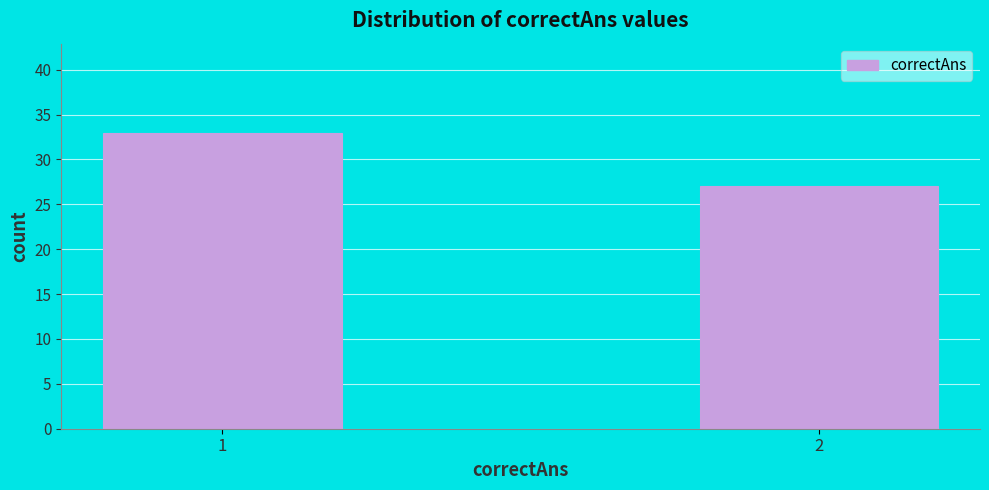

Reading left to right, list all the values displayed in this chart.

1=33	2=27